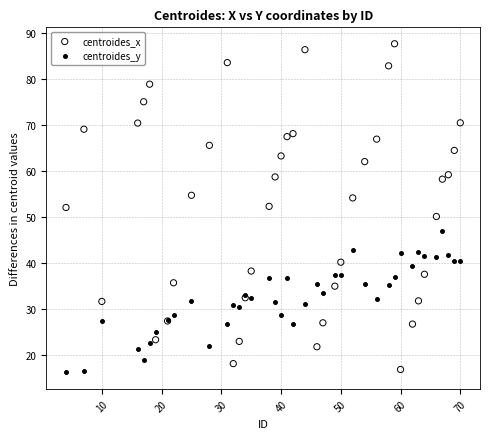

Which series reaches the maximum Y coordinate?

centroides_x